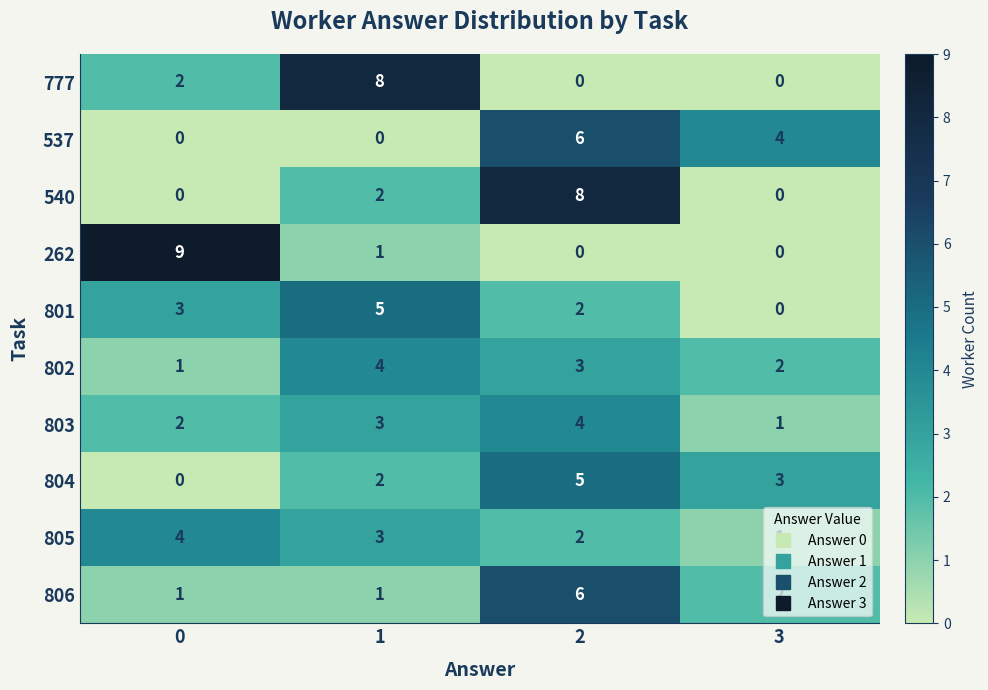

What is the approximate value of 805 at 1?

3